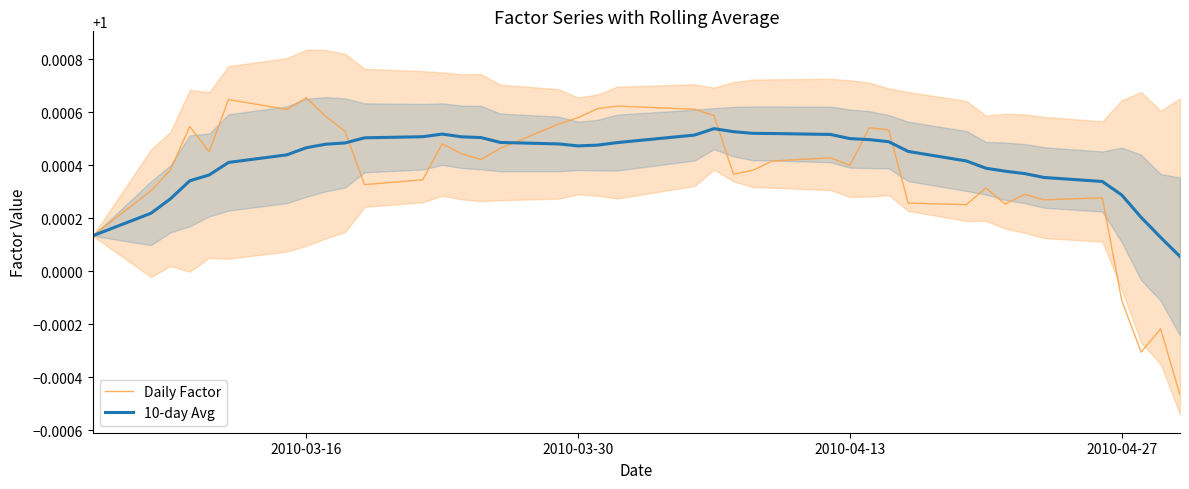

After their last crossing, which series has the higher values: 10-day Avg or Daily Factor?

10-day Avg